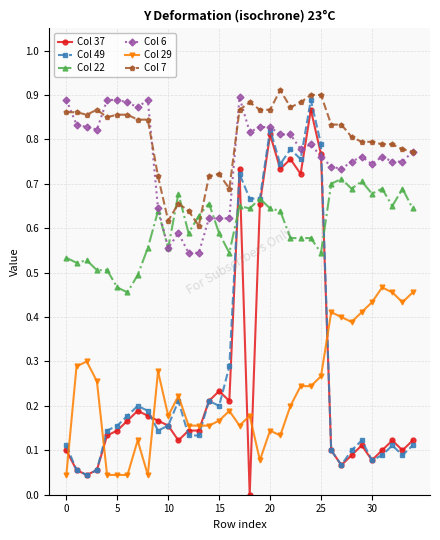

Which series has the widest spread of values?

Col 37